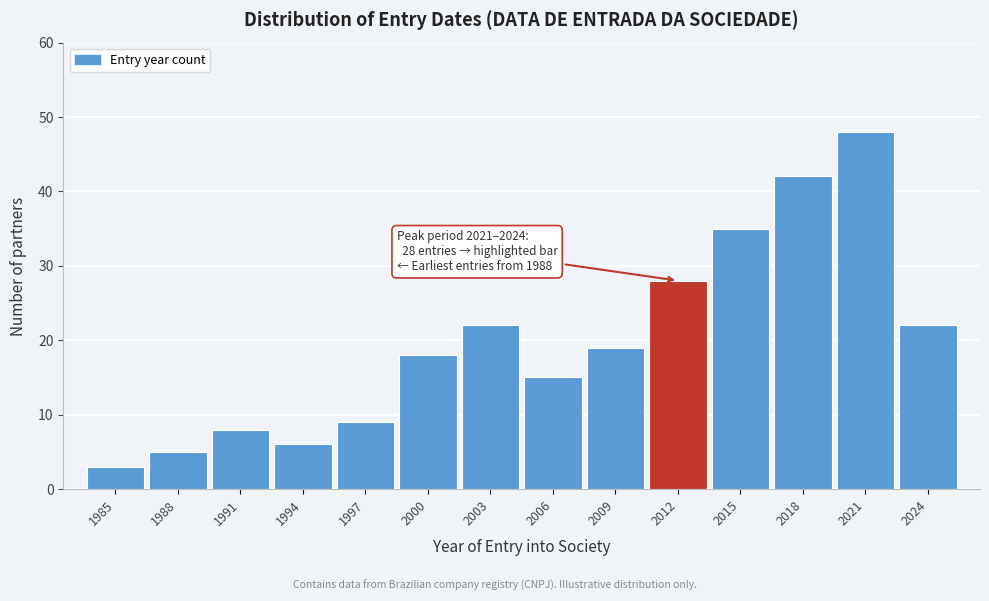

Reading left to right, what are all the values shown in this chart?

3	5	8	6	9	18	22	15	19	28	35	42	48	22